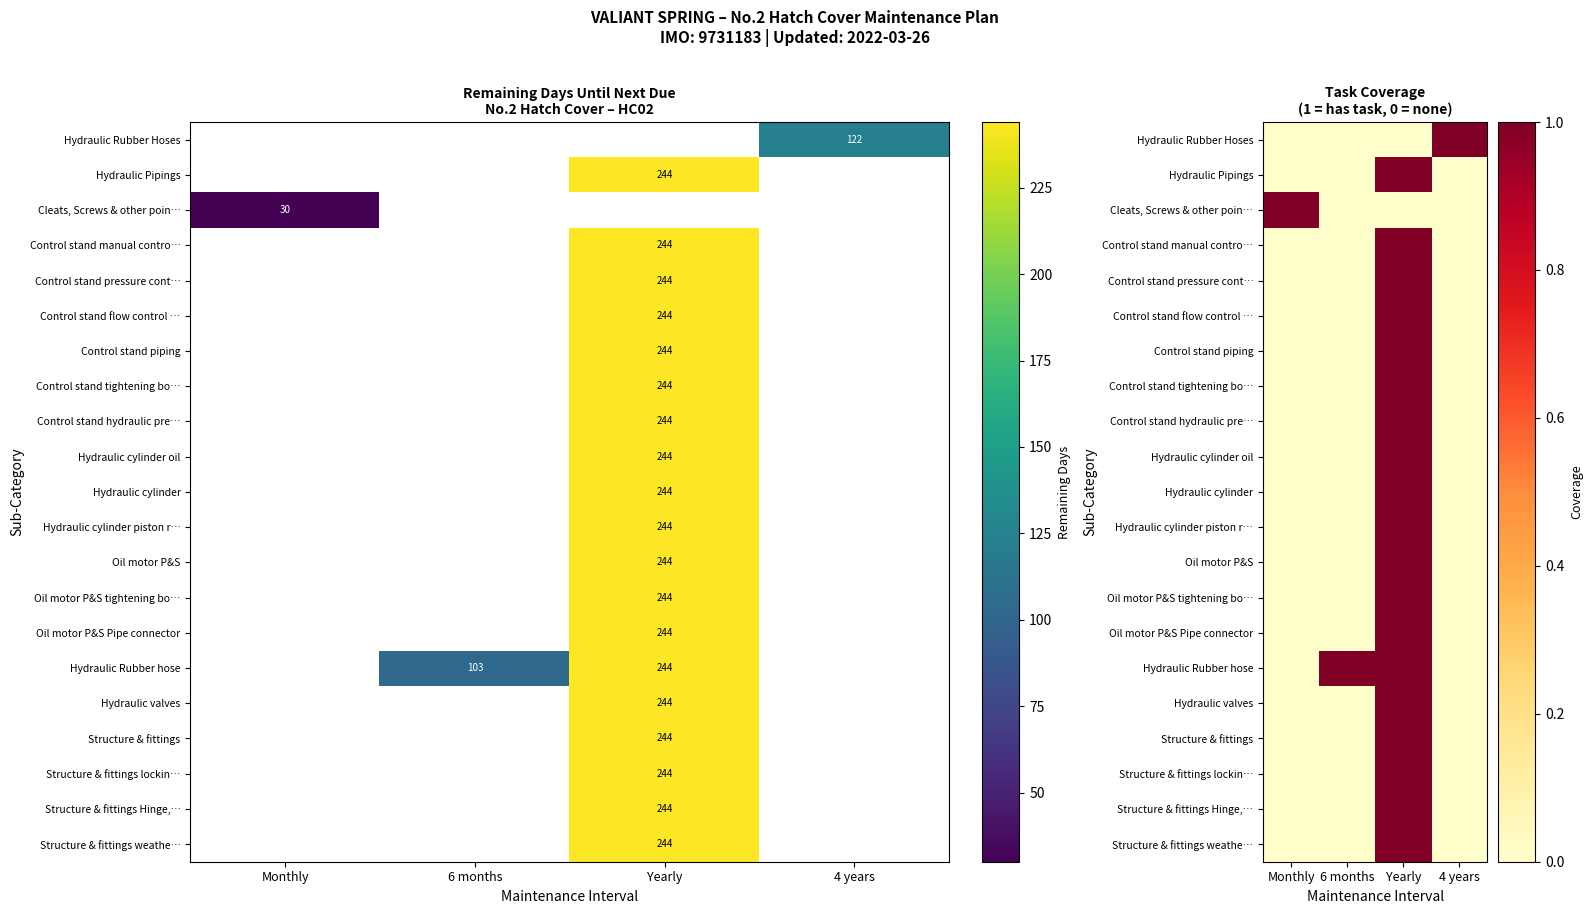

What is the difference between the highest and lowest values at 6 months?

1